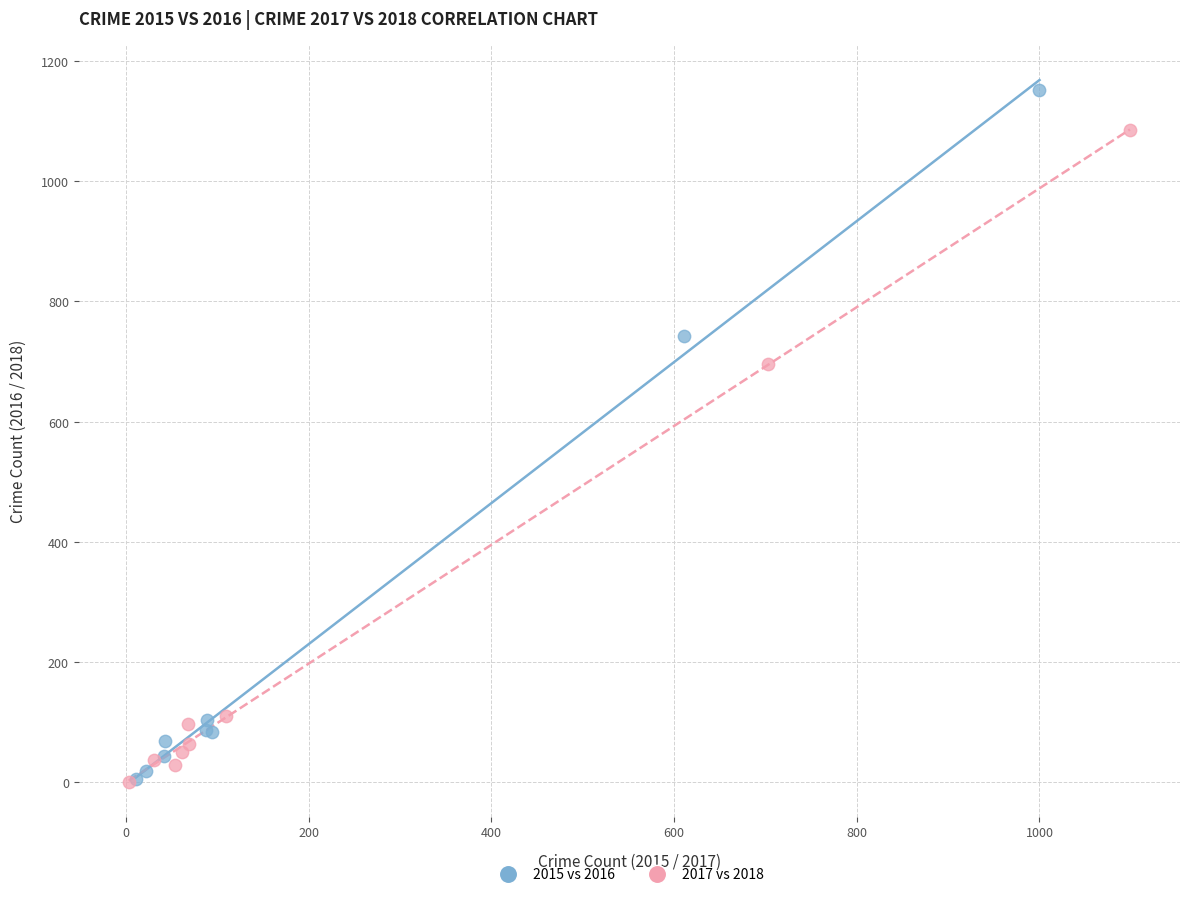

Which series reaches the maximum Y coordinate?

2015 vs 2016